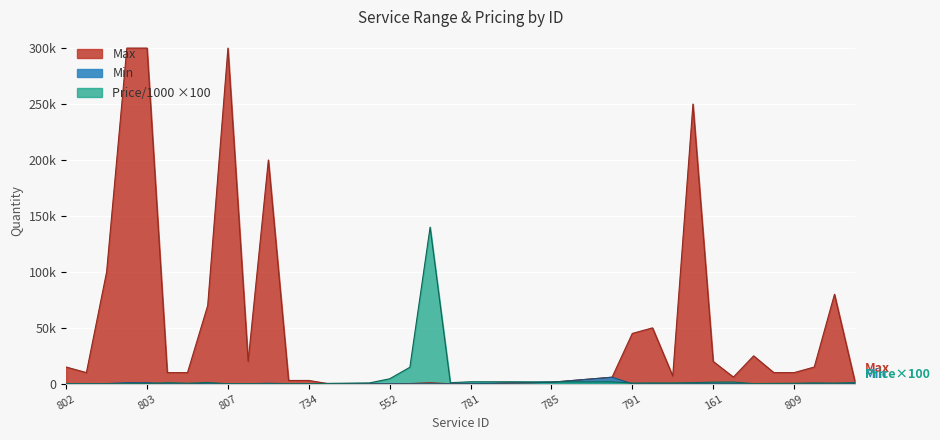

What is the label of the 37th point from the right?

800